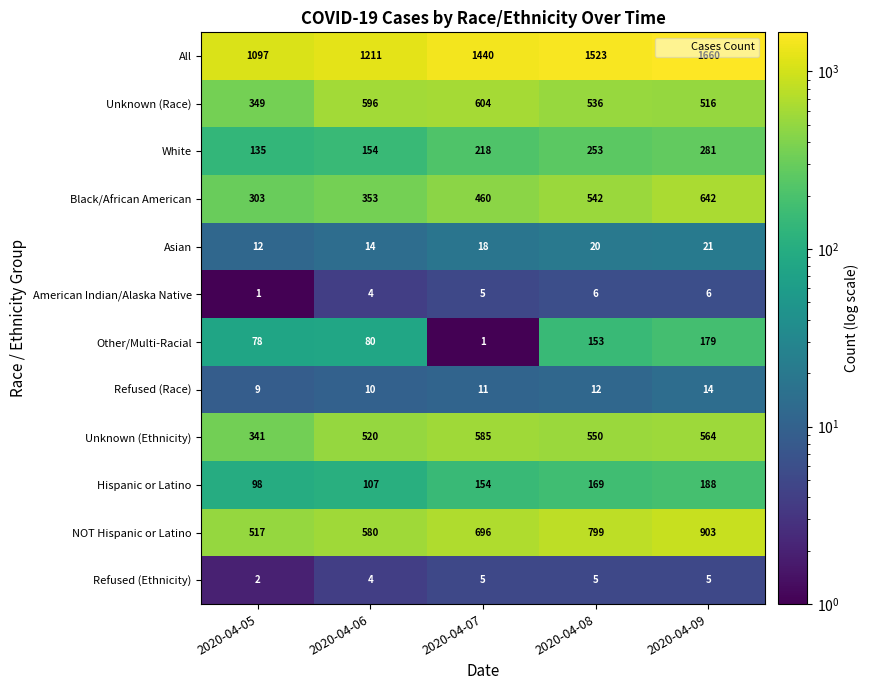

What is the sum of the Other/Multi-Racial values at 2020-04-05 and 2020-04-07?

79